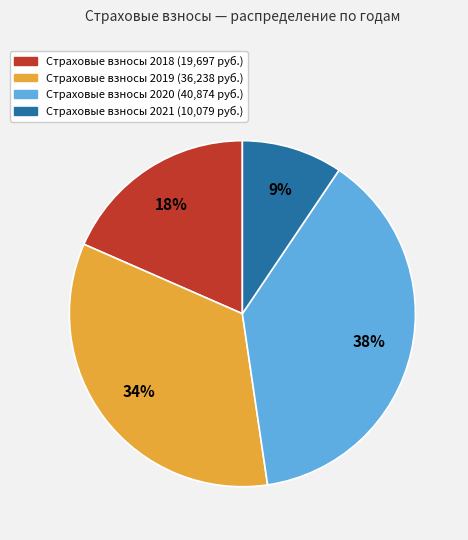

To the nearest percent, what is the difference between the largest and smallest slice percentages?

29%